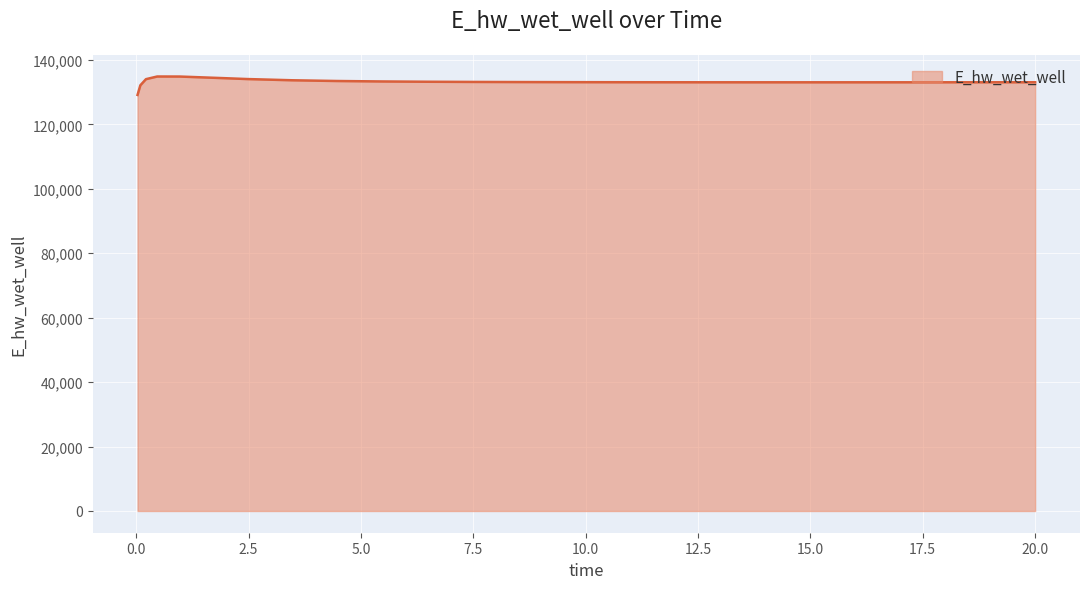

What is the minimum value shown in the chart?

129163.9